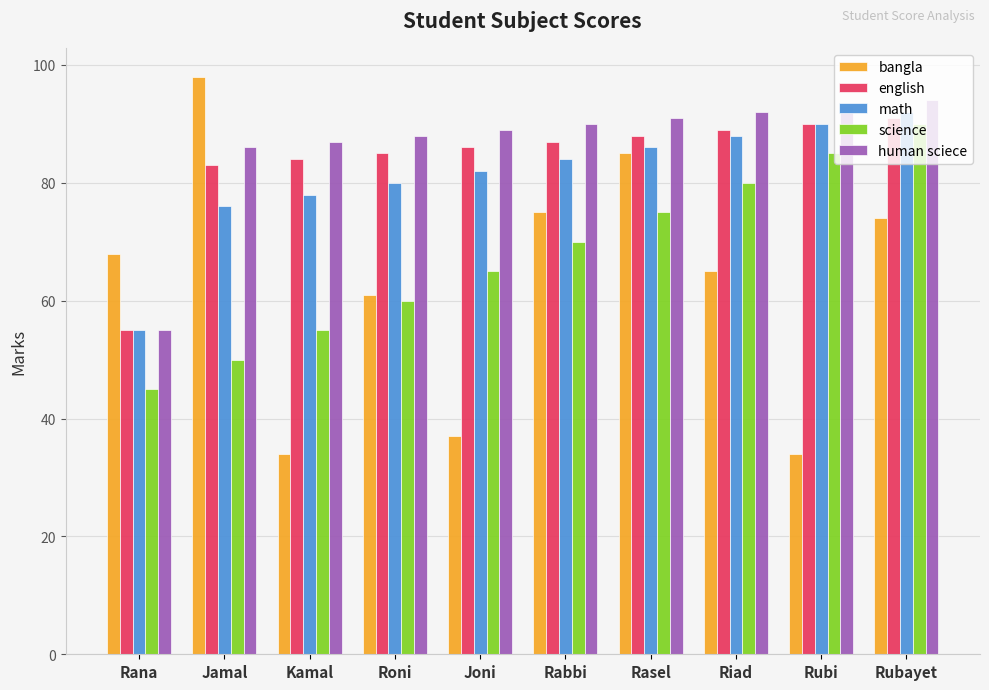

What position from the right is Roni?

7